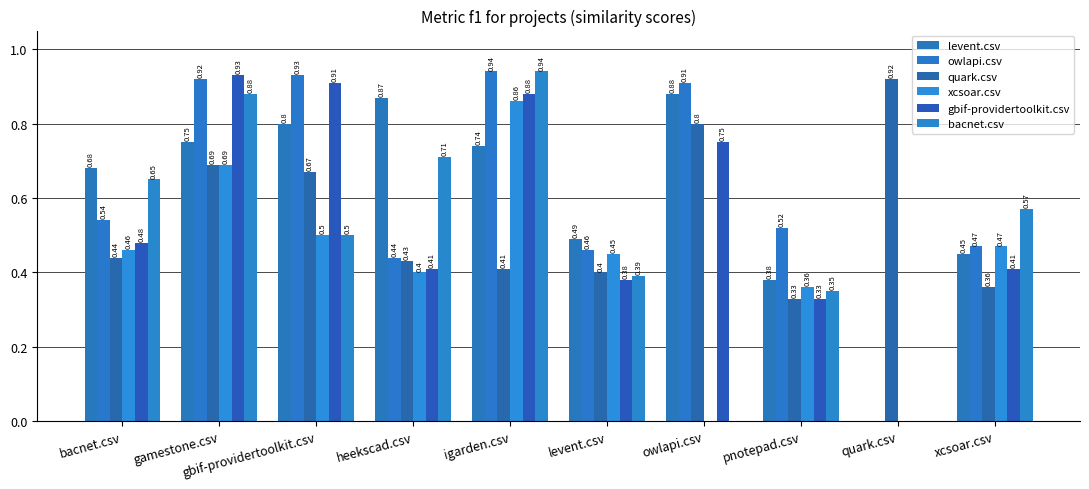

At which label is levent.csv closest to 0?

quark.csv